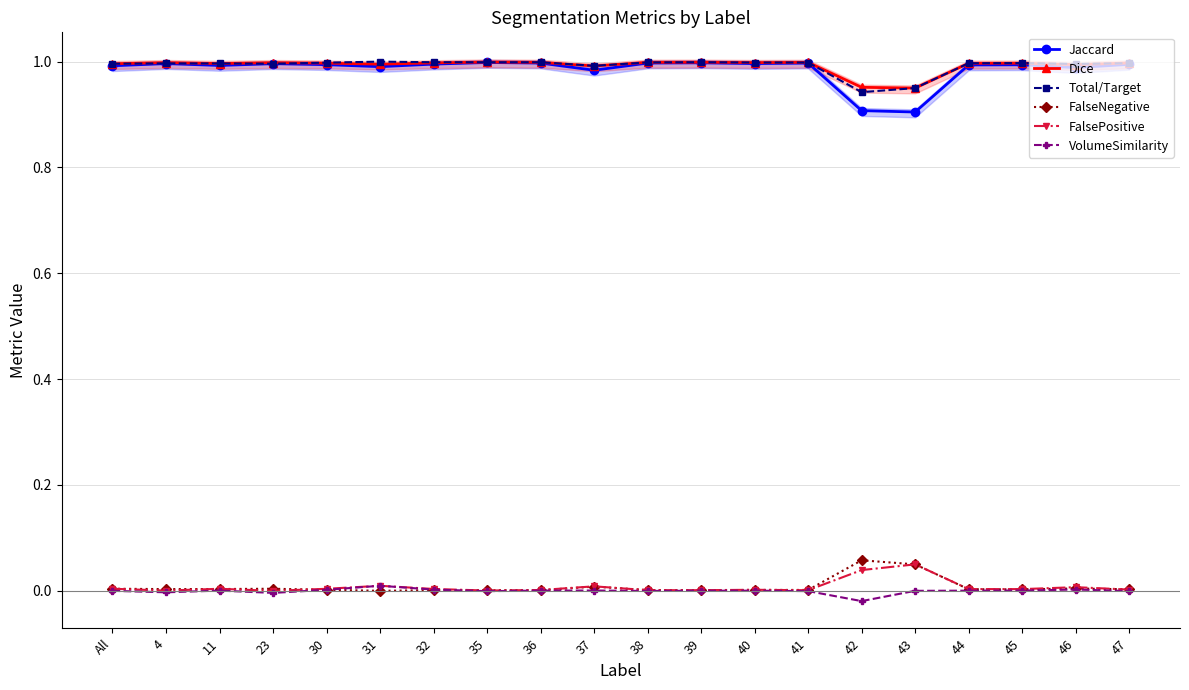

Reading right to left, extract all data points from this chart.

Jaccard: 47=1.0	46=1.0	45=1.0	44=1.0	43=0.9	42=0.9	41=1.0	40=1.0	39=1.0	38=1.0	37=1.0	36=1.0	35=1.0	32=1.0	31=1.0	30=1.0	23=1.0	11=1.0	4=1.0	All=1.0
Dice: 47=1.0	46=1.0	45=1.0	44=1.0	43=0.9	42=1.0	41=1.0	40=1.0	39=1.0	38=1.0	37=1.0	36=1.0	35=1.0	32=1.0	31=1.0	30=1.0	23=1.0	11=1.0	4=1.0	All=1.0
Total/Target: 47=1.0	46=1.0	45=1.0	44=1.0	43=0.9	42=0.9	41=1.0	40=1.0	39=1.0	38=1.0	37=1.0	36=1.0	35=1.0	32=1.0	31=1.0	30=1.0	23=1.0	11=1.0	4=1.0	All=1.0
FalseNegative: 47=0.0	46=0.0	45=0.0	44=0.0	43=0.1	42=0.1	41=0.0	40=0.0	39=0.0	38=0.0	37=0.0	36=0.0	35=0.0	32=0.0	31=0.0	30=0.0	23=0.0	11=0.0	4=0.0	All=0.0
FalsePositive: 47=0.0	46=0.0	45=0.0	44=0.0	43=0.1	42=0.0	41=0.0	40=0.0	39=0.0	38=0.0	37=0.0	36=0.0	35=0.0	32=0.0	31=0.0	30=0.0	23=0.0	11=0.0	4=0.0	All=0.0
VolumeSimilarity: 47=-0.0	46=0.0	45=0.0	44=0.0	43=0.0	42=-0.0	41=-0.0	40=0.0	39=0.0	38=-0.0	37=0.0	36=0.0	35=-0.0	32=0.0	31=0.0	30=0.0	23=-0.0	11=0.0	4=-0.0	All=-0.0